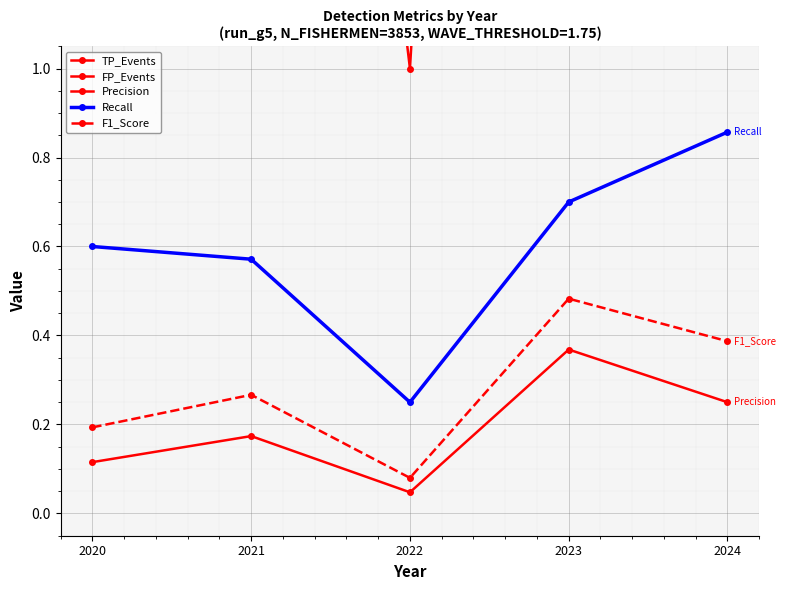

How many lines are shown in the chart?

5